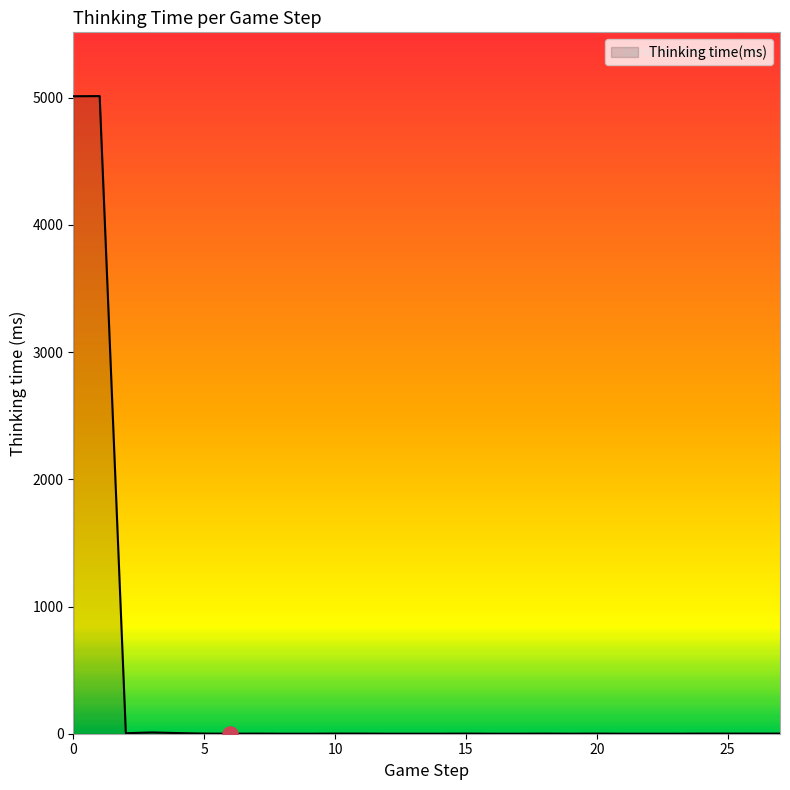

What is the maximum value shown in the chart?

5013